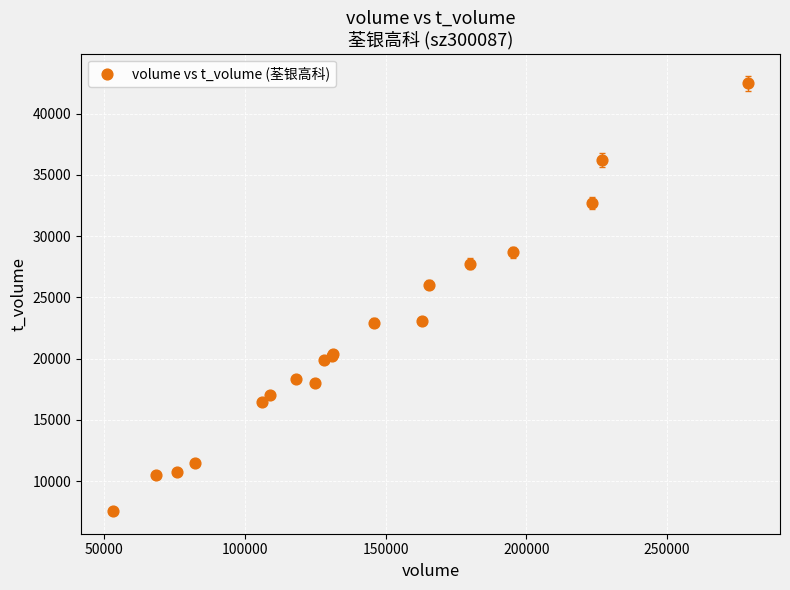

What Y value in the scatter plot is closest to 25040?

26047